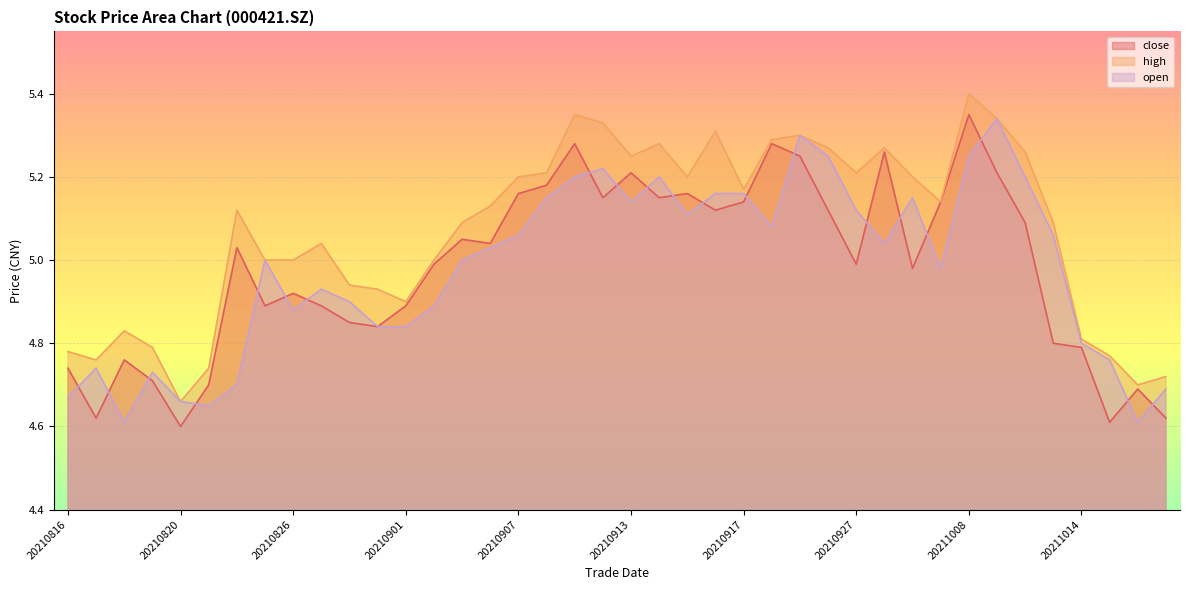

List the series in order of their peak value, lowest first.

open, close, high